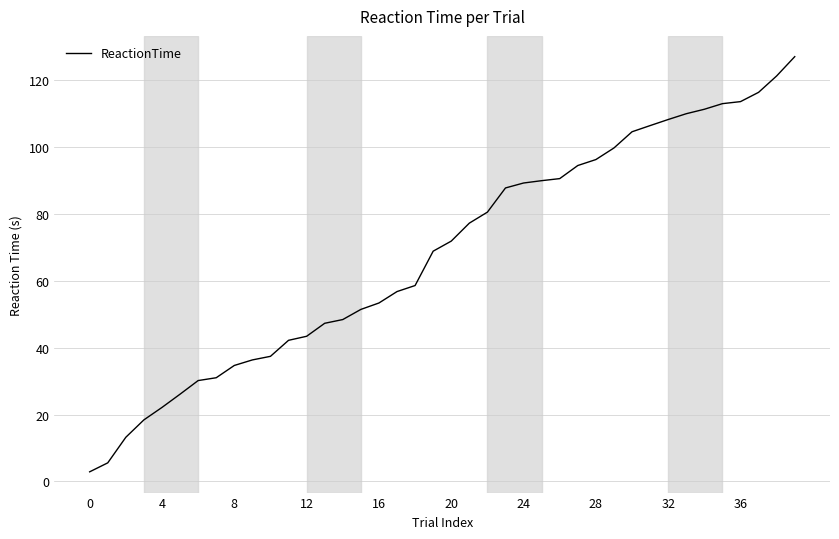

What is the smallest value displayed?

2.9